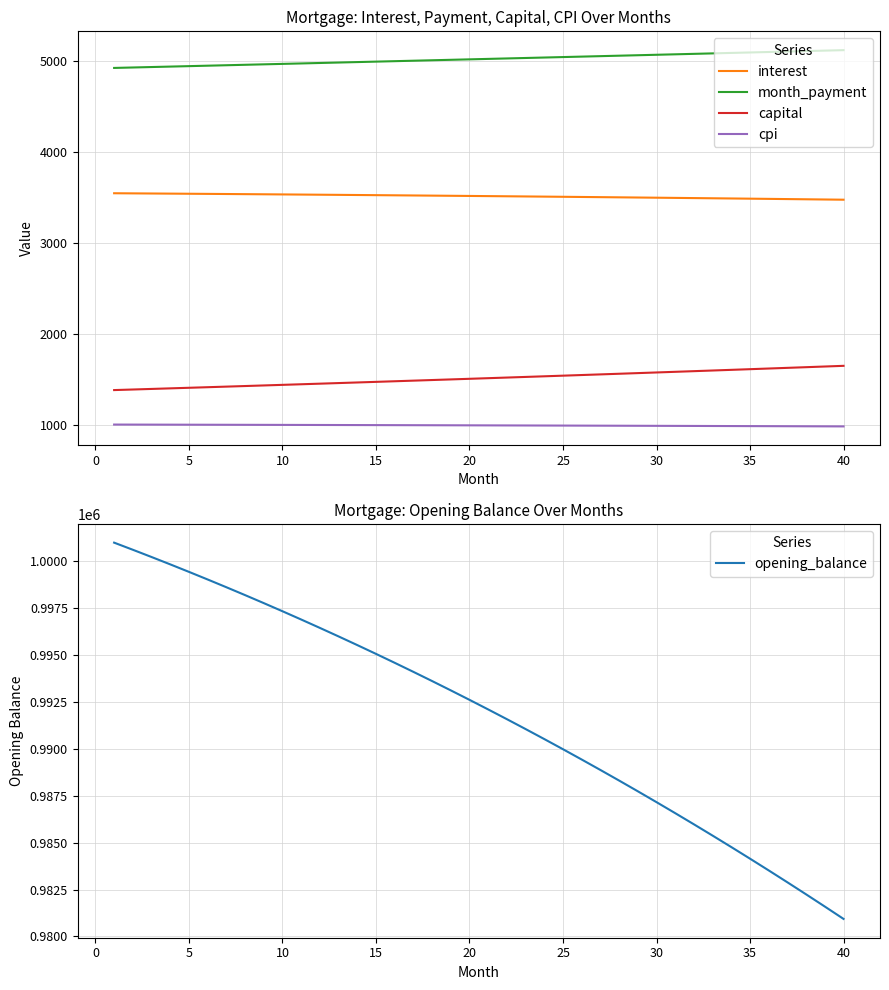

What is the highest value of the month_payment series?

5120.1